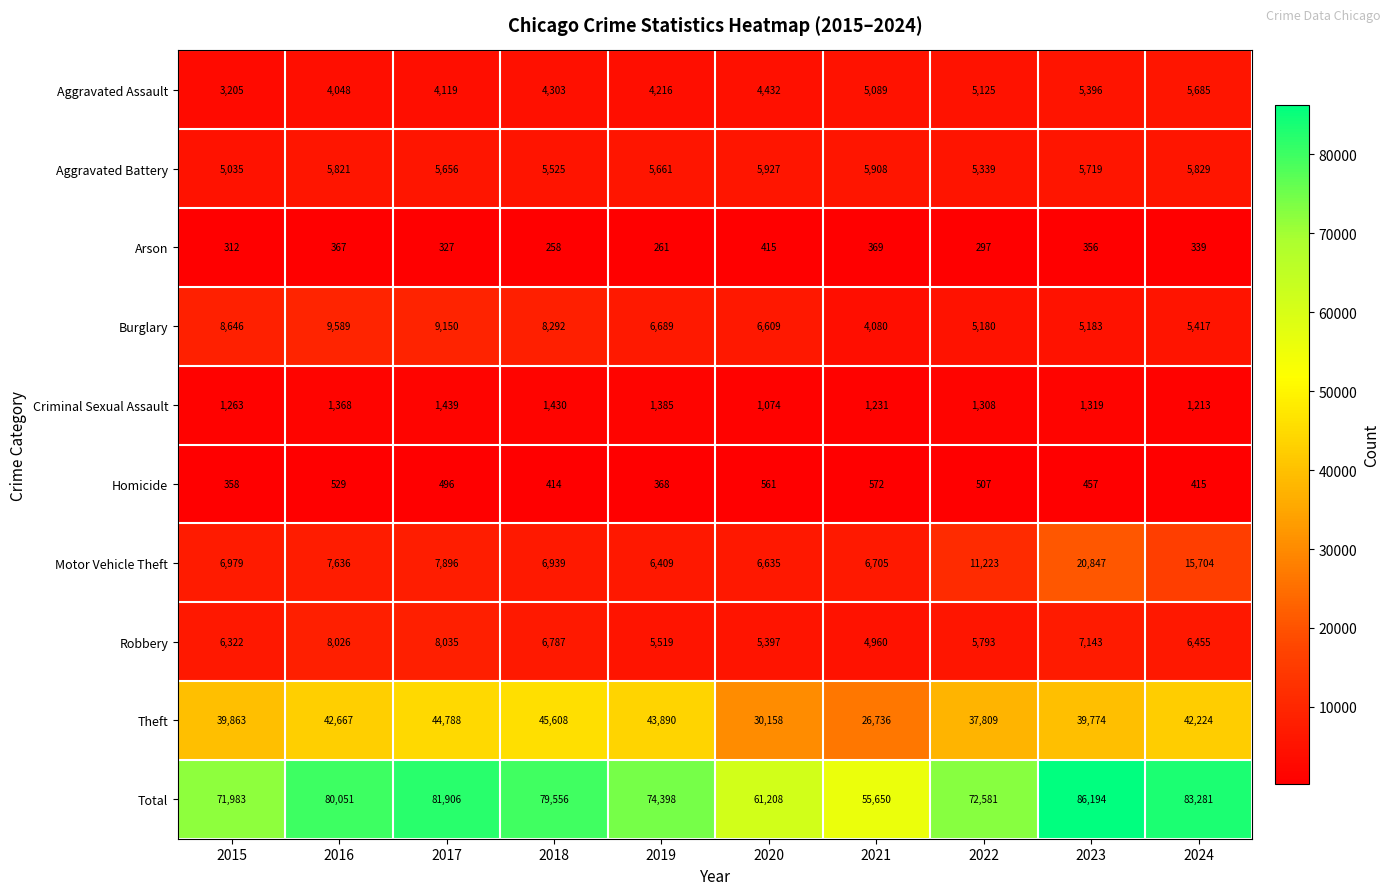

At which label does Criminal Sexual Assault first exceed 1319?

2016